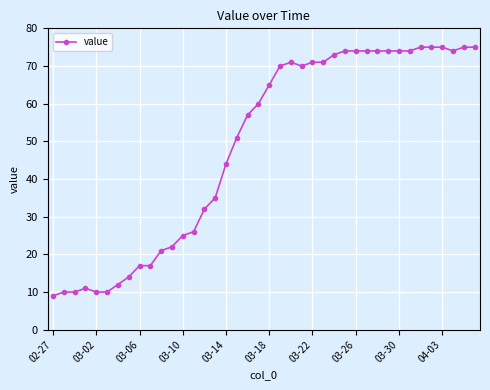

How many lines are shown in the chart?

1